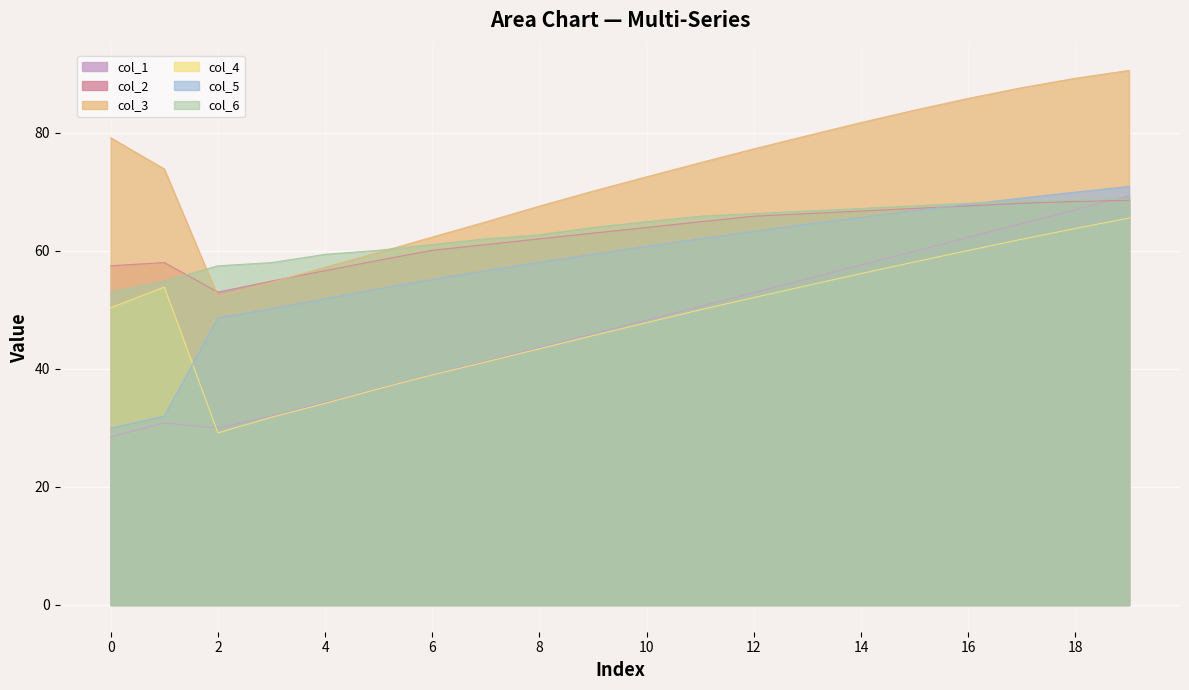

How many interior local valleys does the col_2 series have?

1